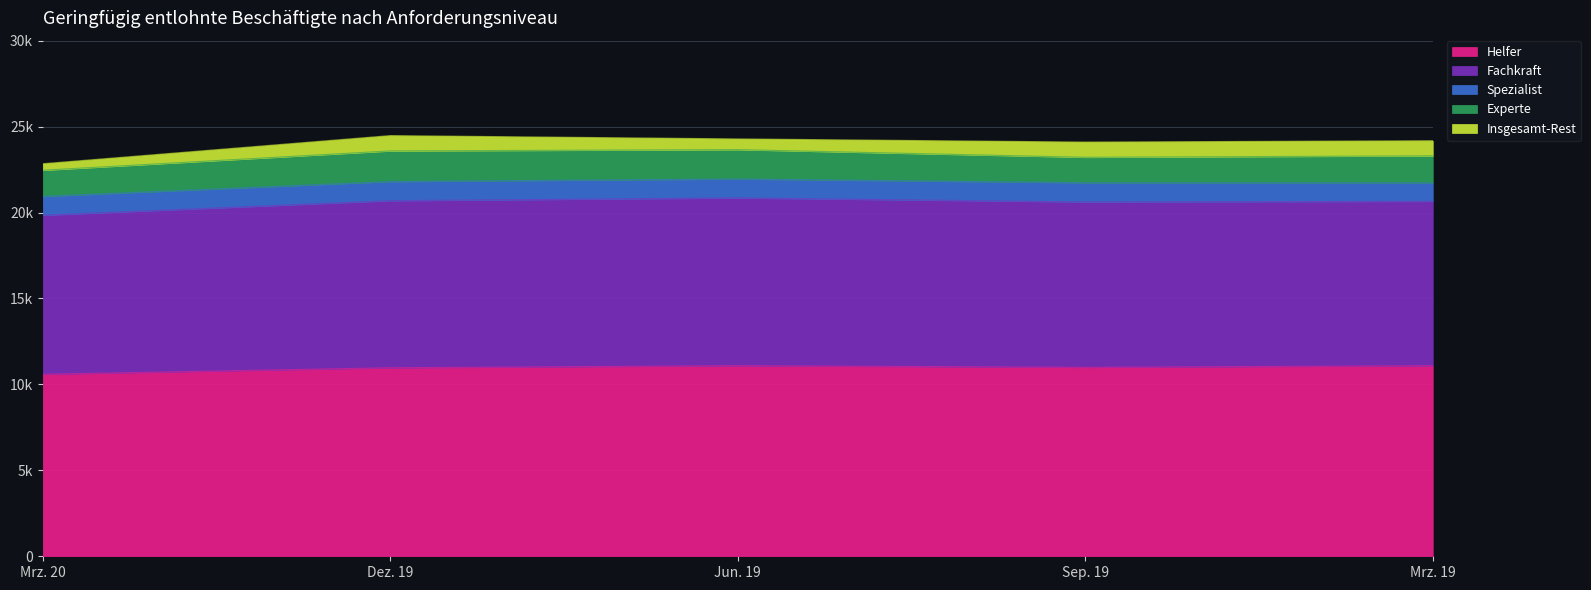

What is the sum of the Spezialist values at Sep. 19 and Mrz. 20?

2214